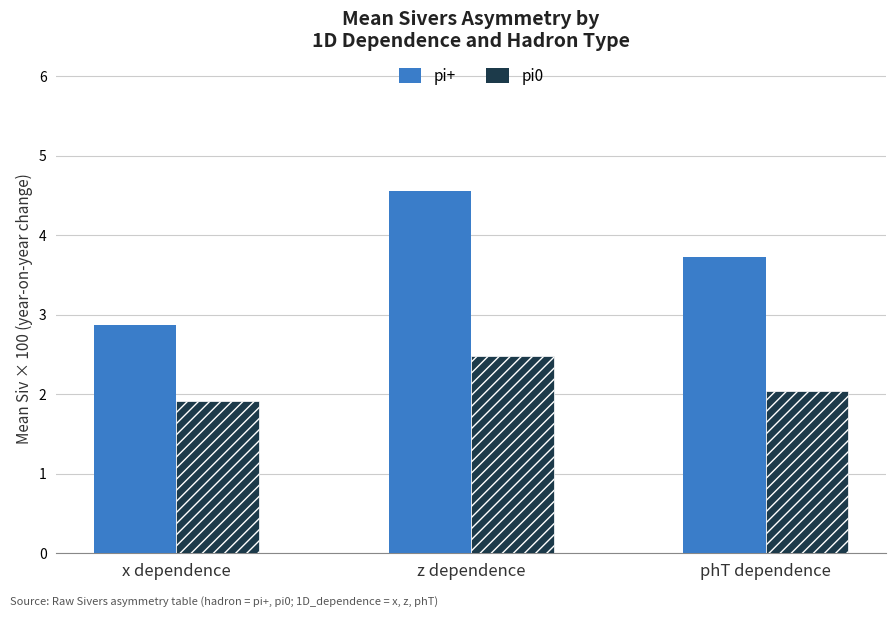

The pi0 series shows 1.9 at x dependence. True or false?

True